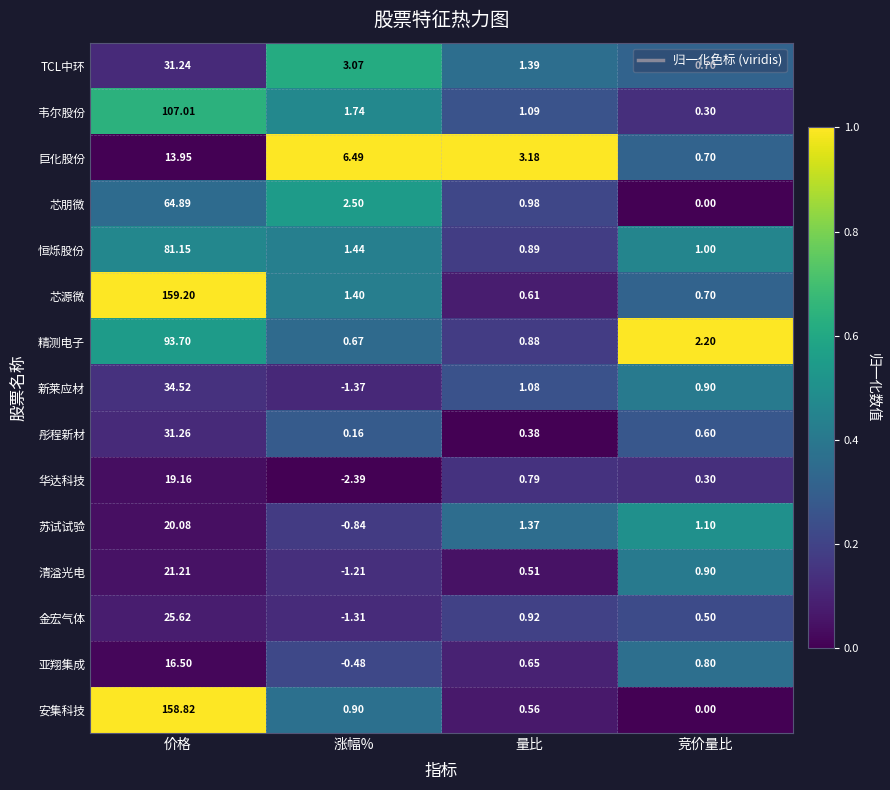

What is the greatest value displayed?

159.2